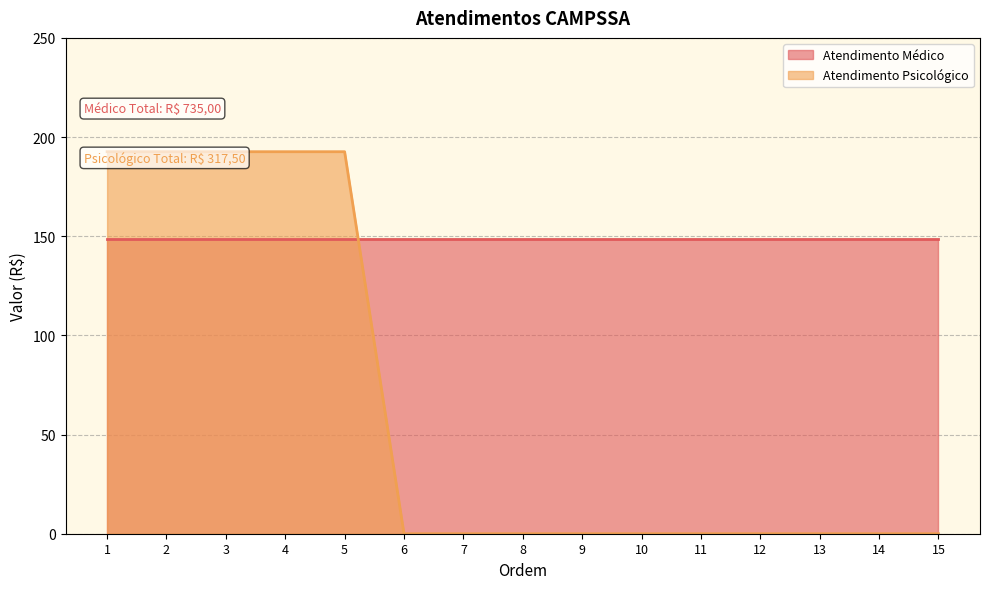

What is the difference between the values at 2 and 12?

192.6